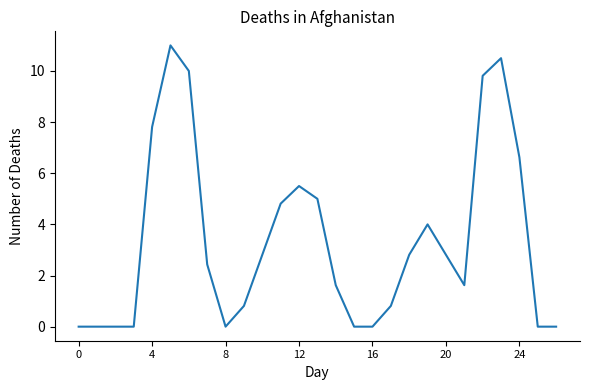

What is the greatest value displayed?

11.0